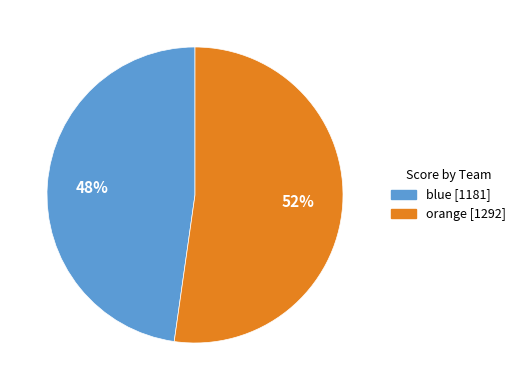

What is the majority slice?

orange